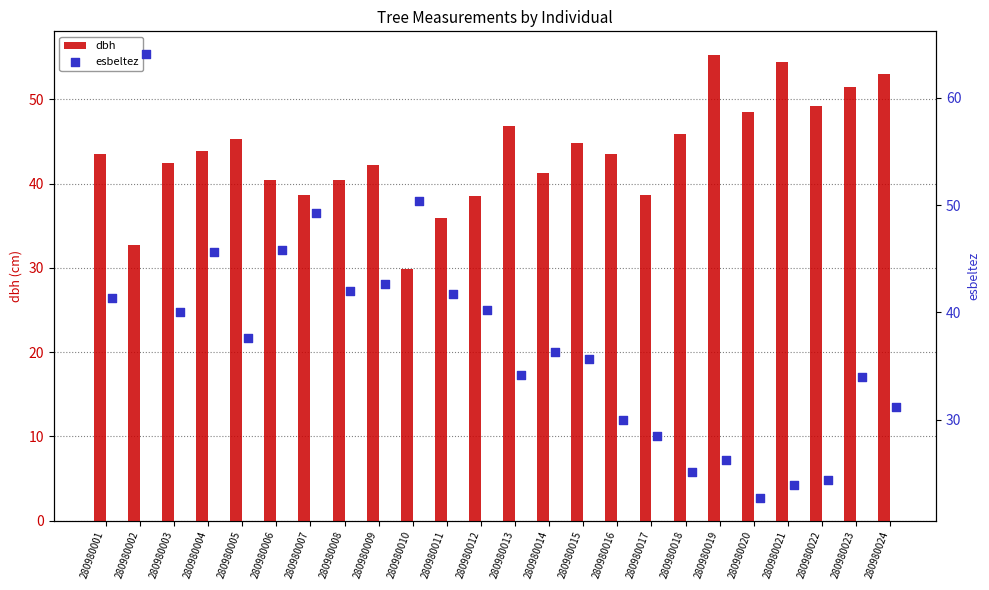

Which series contains the highest Y value?

esbeltez